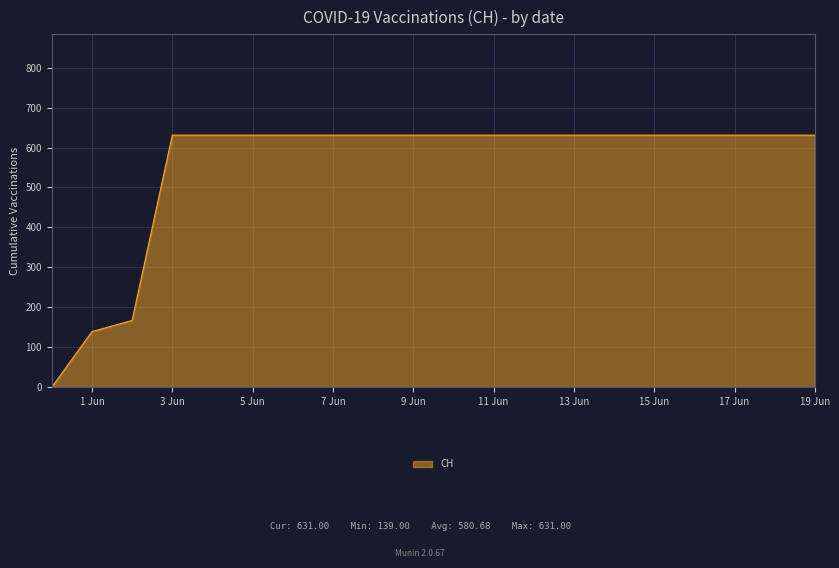

What is the maximum value shown in the chart?

631